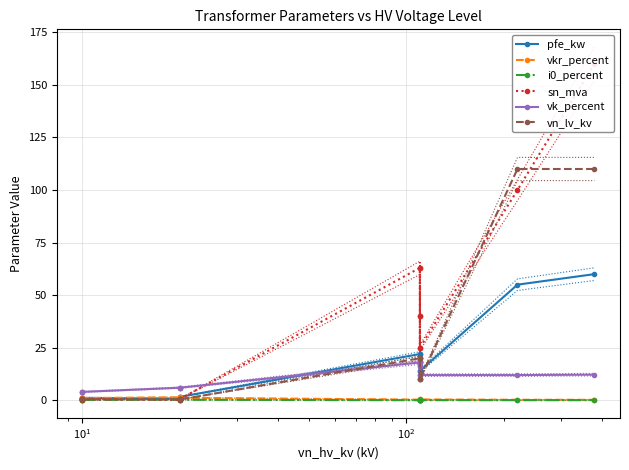

What are all the series names shown in the legend?

pfe_kw, vkr_percent, i0_percent, sn_mva, vk_percent, vn_lv_kv